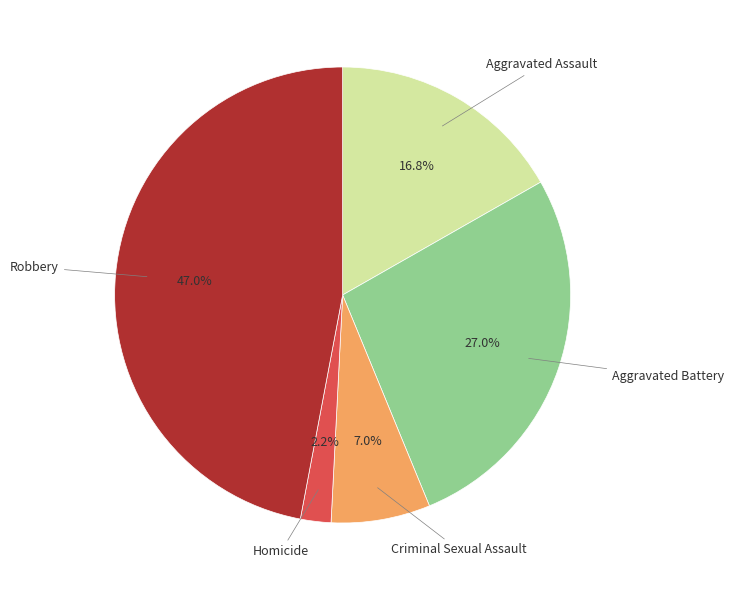

Does any single category account for the majority?

No